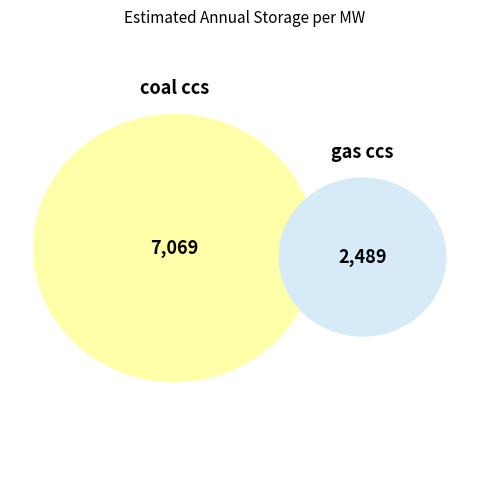

Is the sum of coal ccs and gas ccs greater than half?

Yes